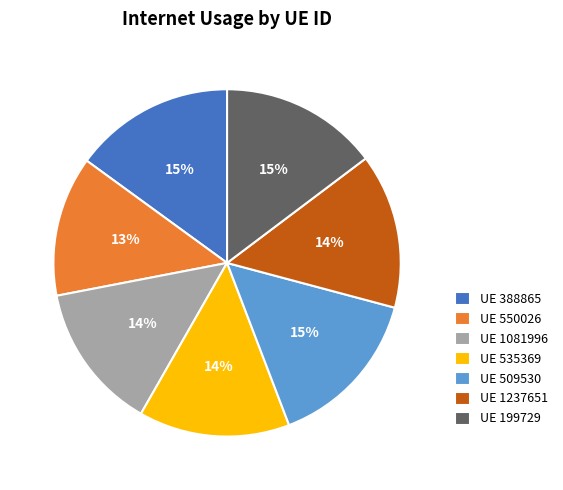

Do UE 388865 and UE 535369 together represent more than half of the pie?

No